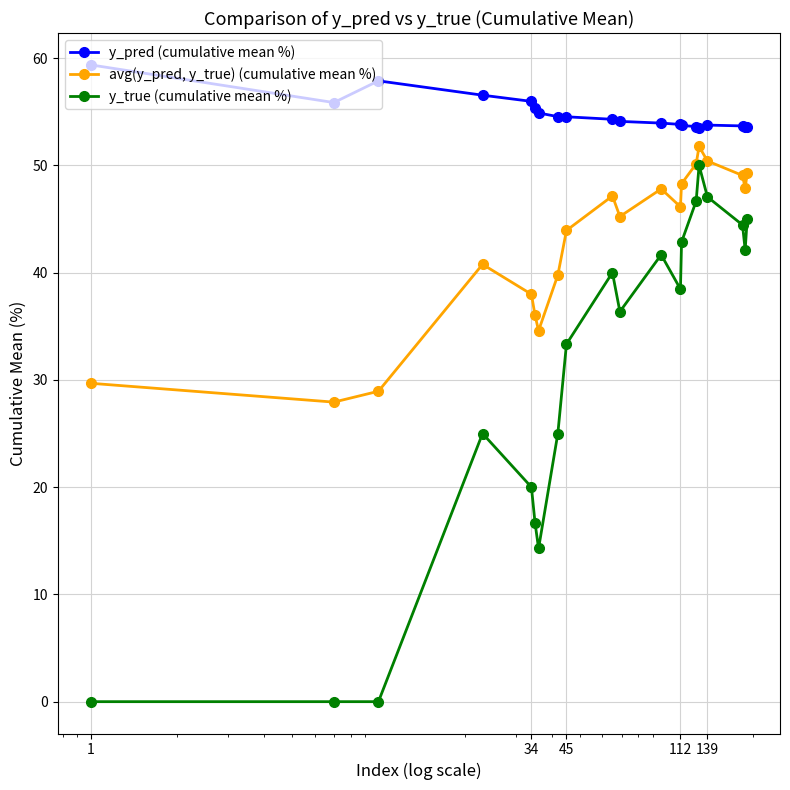

True or false: y_pred (cumulative mean %) and y_true (cumulative mean %) cross at least once.

False